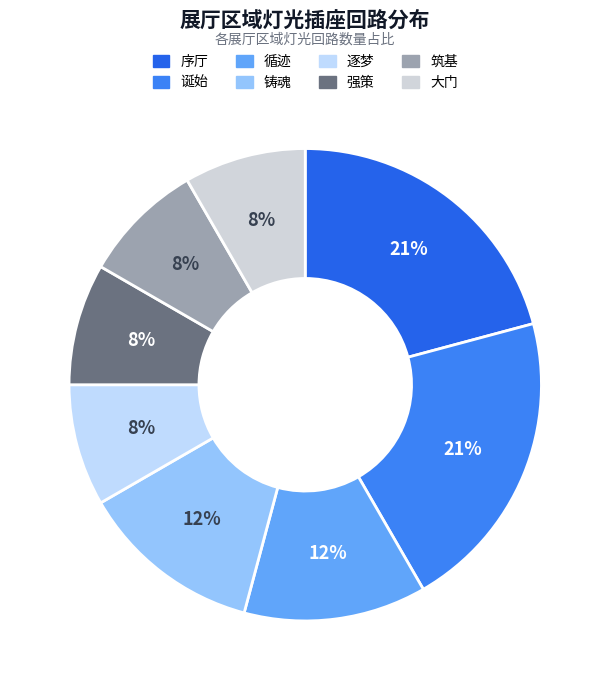

To the nearest percent, what portion does 序厅 represent?

21%